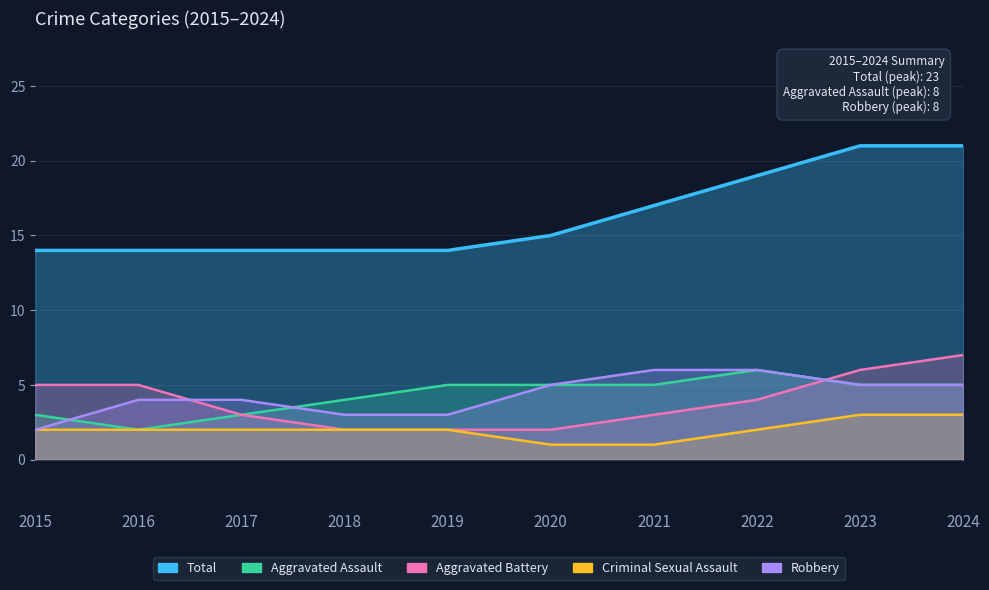

How many interior local peaks does the Robbery series have?

4